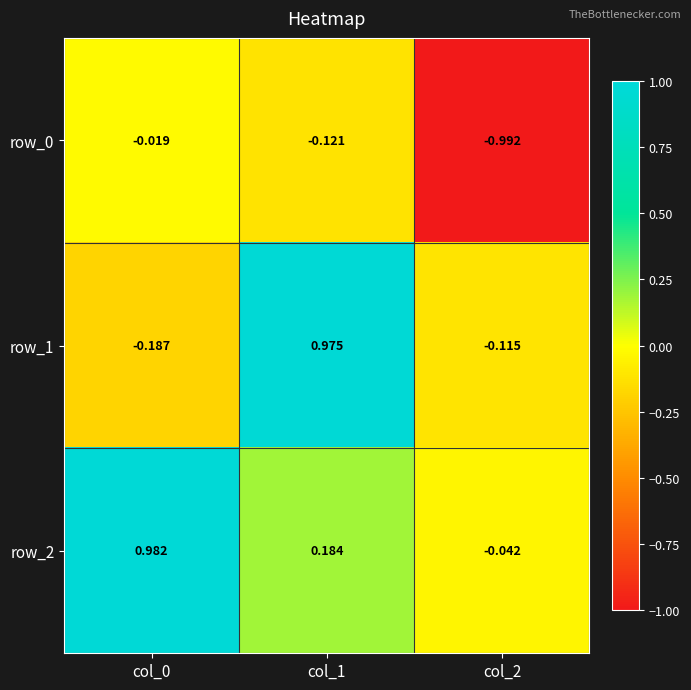

Where is row_2 nearest to the value 0?

col_2